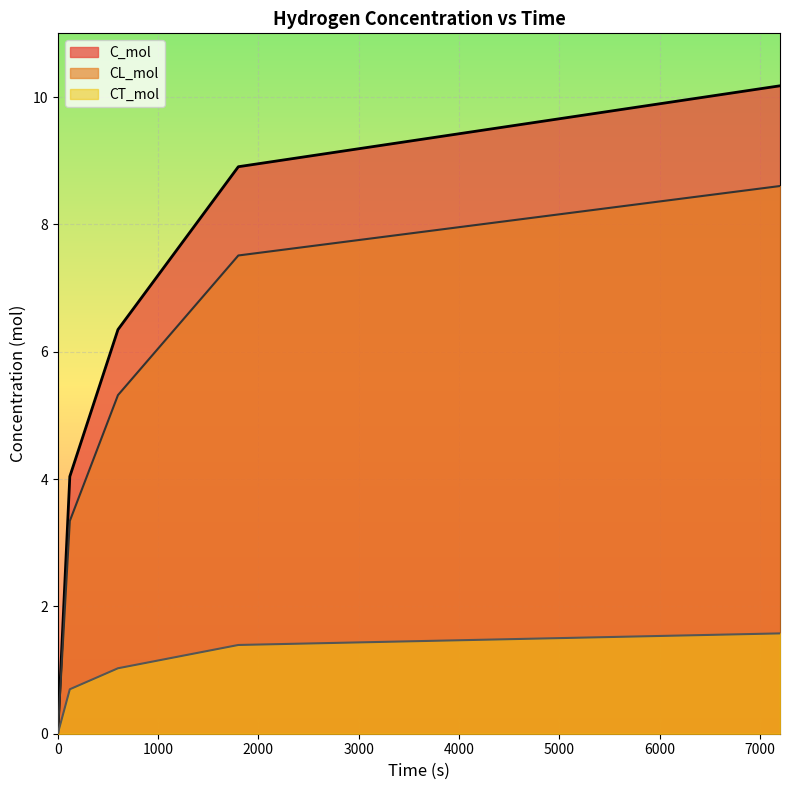

Is the value of CL_mol at 120 greater than the value of C_mol at 1800?

No